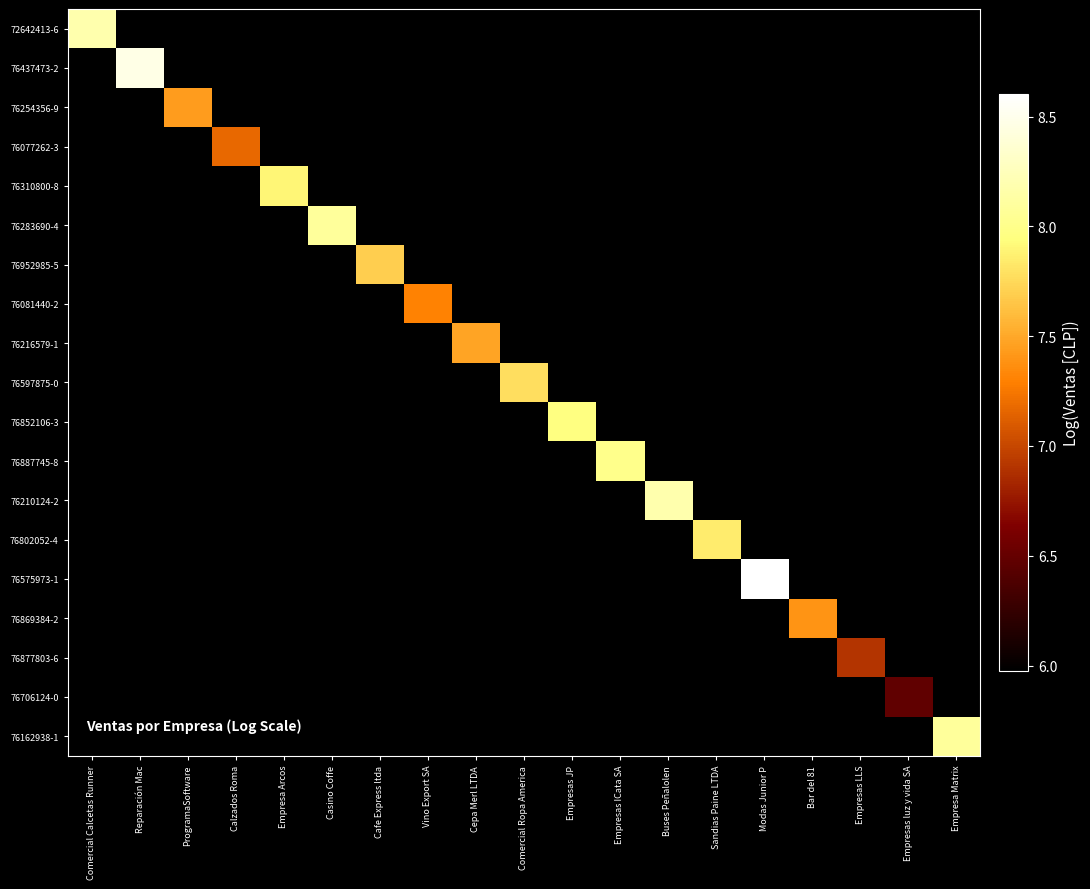

List the labels in order of 76869384-2 value, largest first.

Comercial Calcetas Runner, Reparación Mac, ProgramaSoftware, Calzados Roma, Empresa Arcos, Casino Coffe, Cafe Express ltda, Vino Export SA, Cepa Merl LTDA, Comercial Ropa America, Empresas JP, Empresas ICata SA, Buses Peñalolen, Sandias Paine LTDA, Modas Junior P, Bar del 81, Empresas LLS, Empresas luz y vida SA, Empresa Matrix